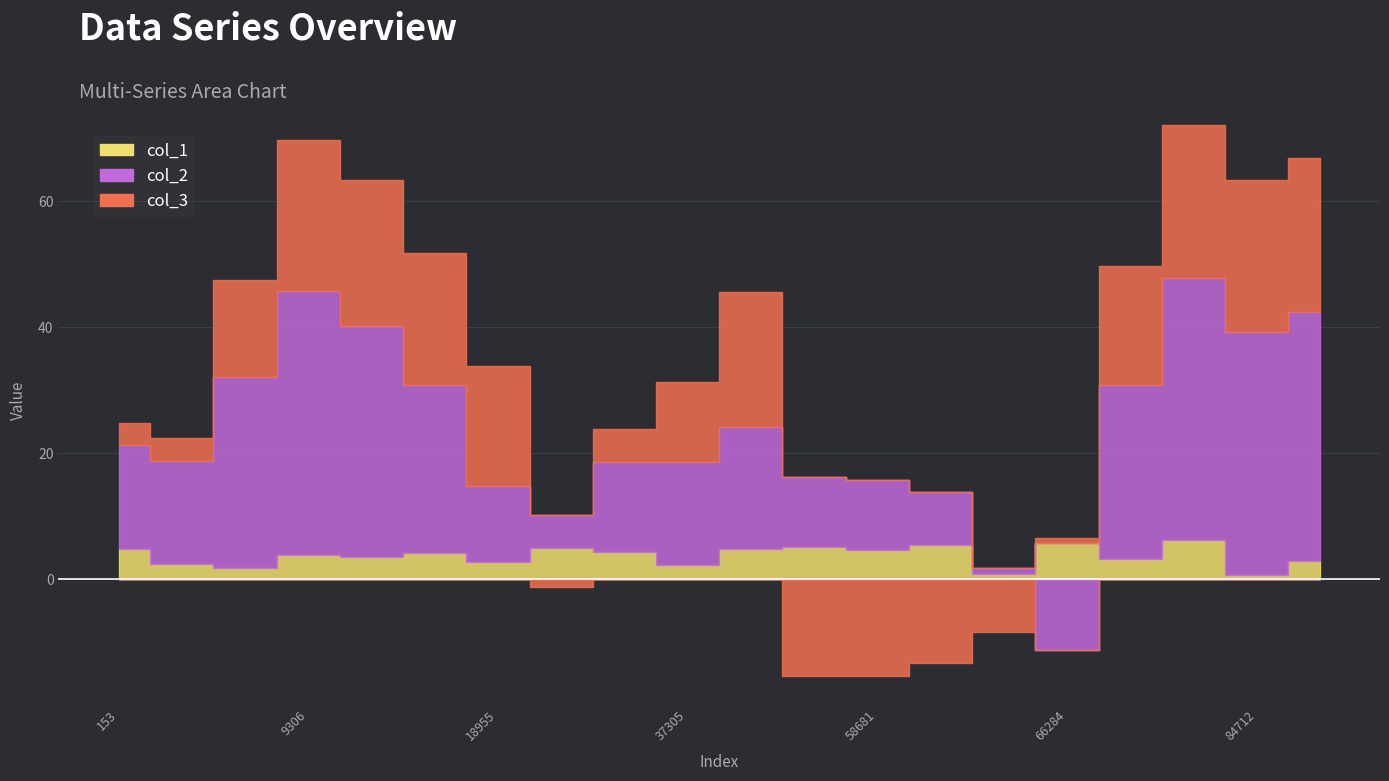

Between 153 and 52981, which is larger?

52981